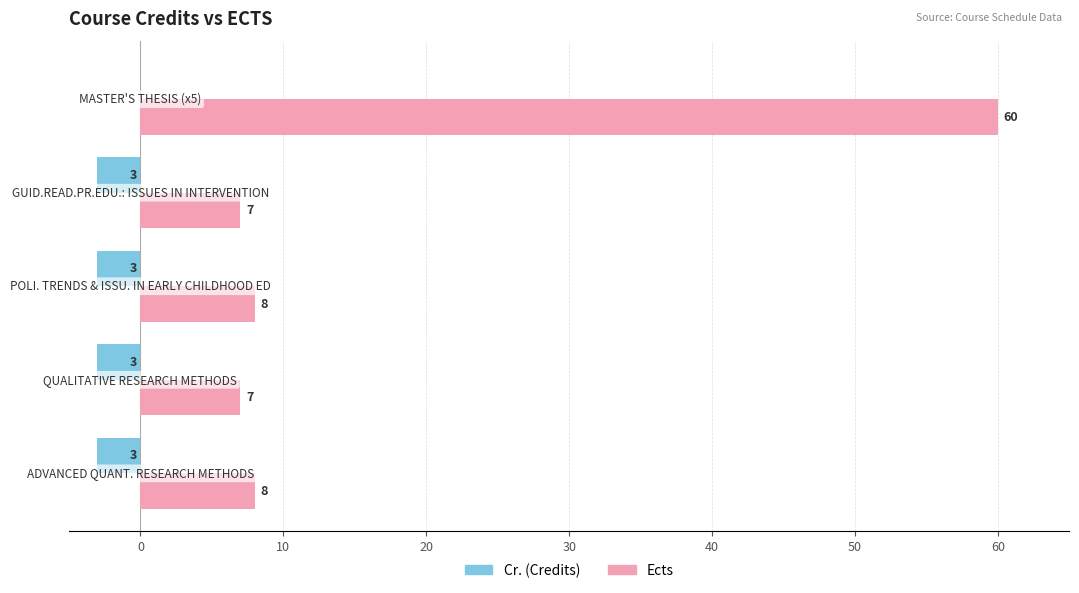

What is the maximum value shown in the chart?

60